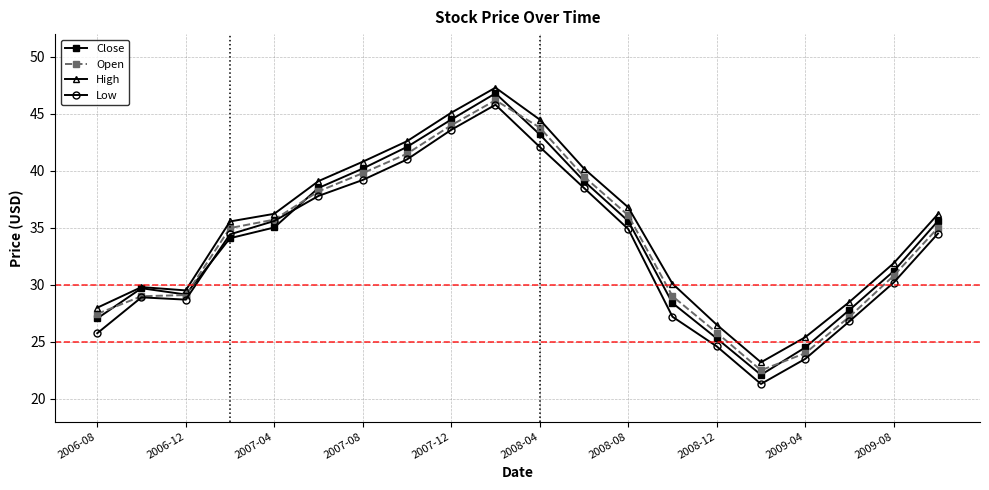

What is the average value of the Low series?

33.2